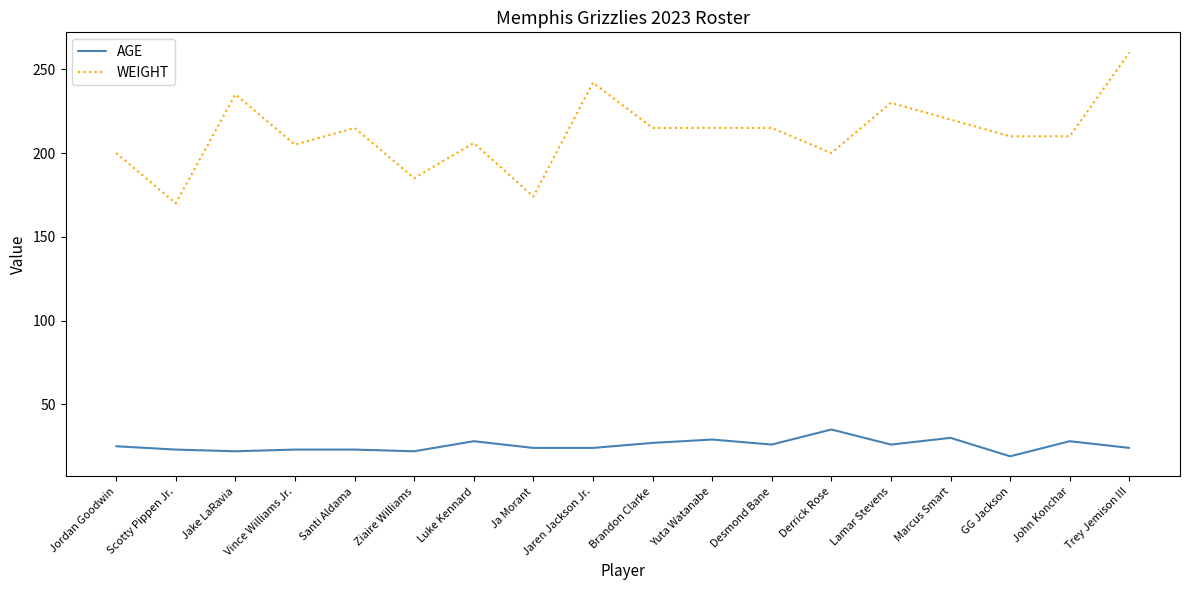

Which series has the widest spread of values?

WEIGHT